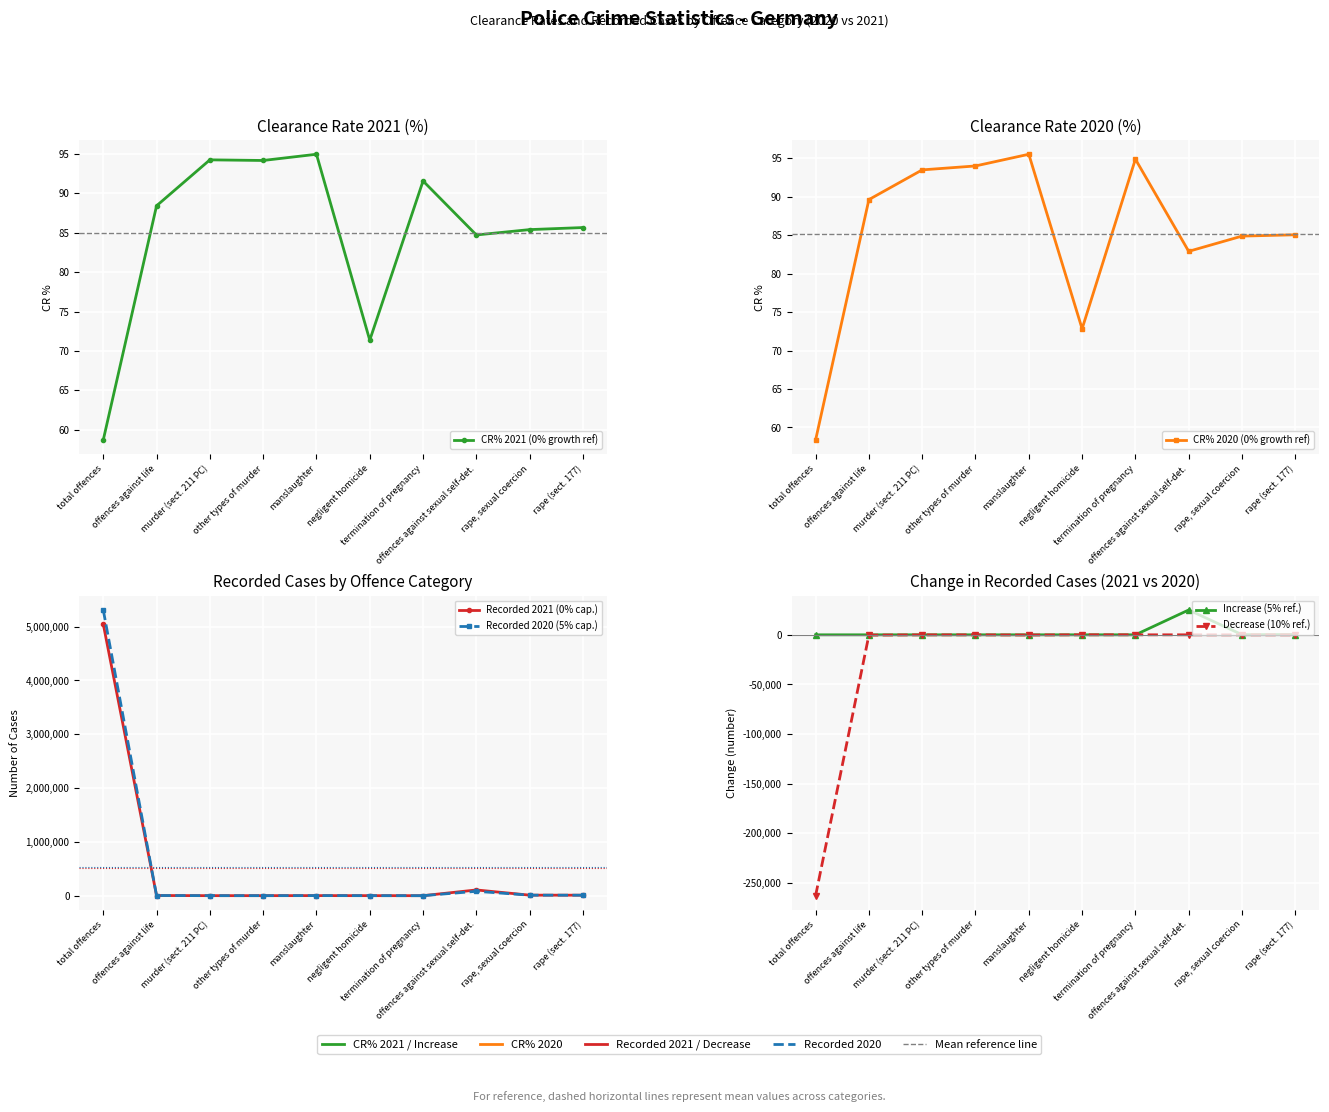

Reading left to right, what are all the values shown in this chart?

CR% 2021 (0% growth ref): 58.7	88.4	94.2	94.2	95.0	71.4	91.6	84.7	85.4	85.7
CR% 2020 (0% growth ref): 58.4	89.6	93.5	94.0	95.5	72.8	94.8	82.9	84.9	85.0
Recorded 2021 (0% cap.): 5047860.0	2980.0	643.0	600.0	1447.0	786.0	83.0	106656.0	9903.0	9238.0
Recorded 2020 (5% cap.): 5310621.0	3289.0	719.0	680.0	1664.0	791.0	97.0	81630.0	9752.0	8949.0
Increase (5% ref.): 0.0	0.0	0.0	0.0	0.0	0.0	0.0	25026.0	151.0	289.0
Decrease (10% ref.): -262761.0	-309.0	-76.0	-80.0	-217.0	-5.0	-14.0	0.0	0.0	0.0